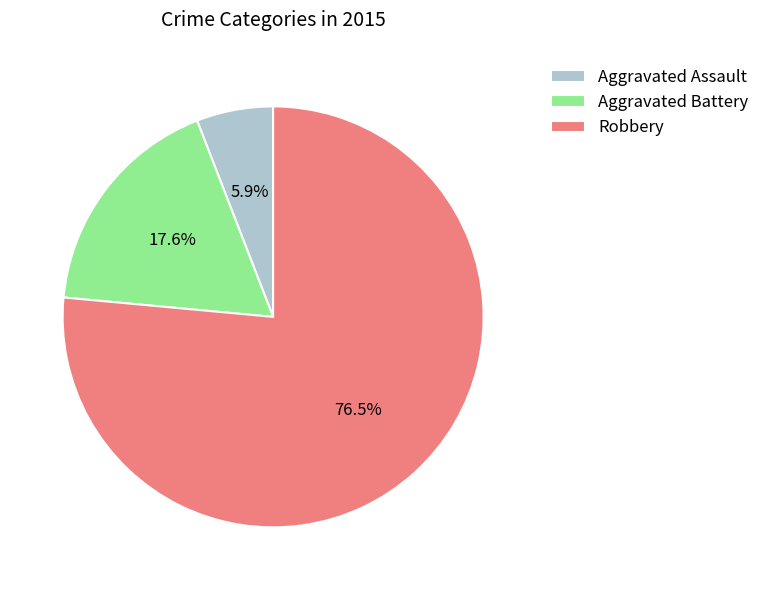

True or false: Aggravated Battery accounts for 28% of the total.

False